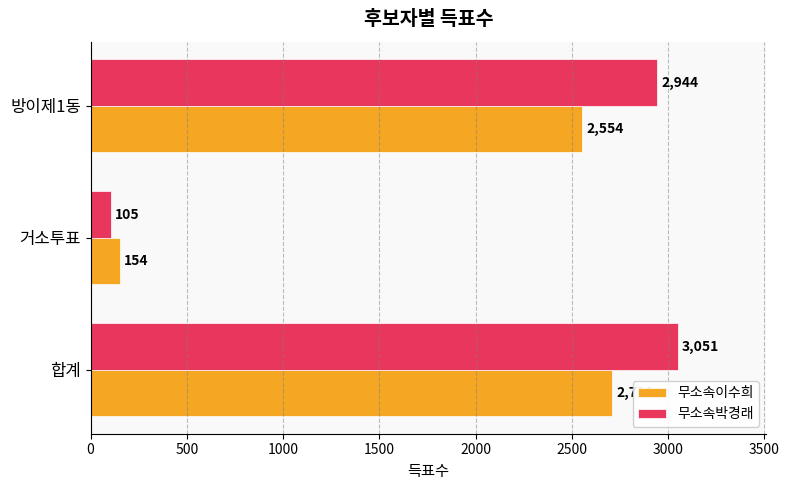

List the labels in order of 무소속박경래 value, largest first.

합계, 방이제1동, 거소투표